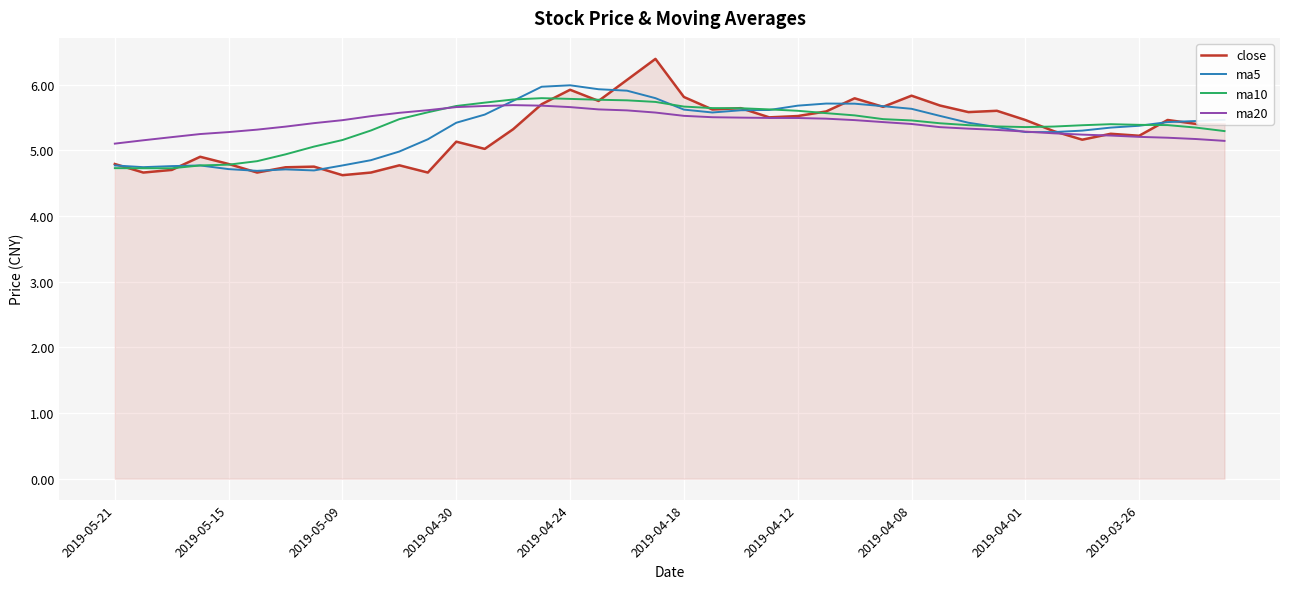

Which series has the largest range (max minus min)?

close